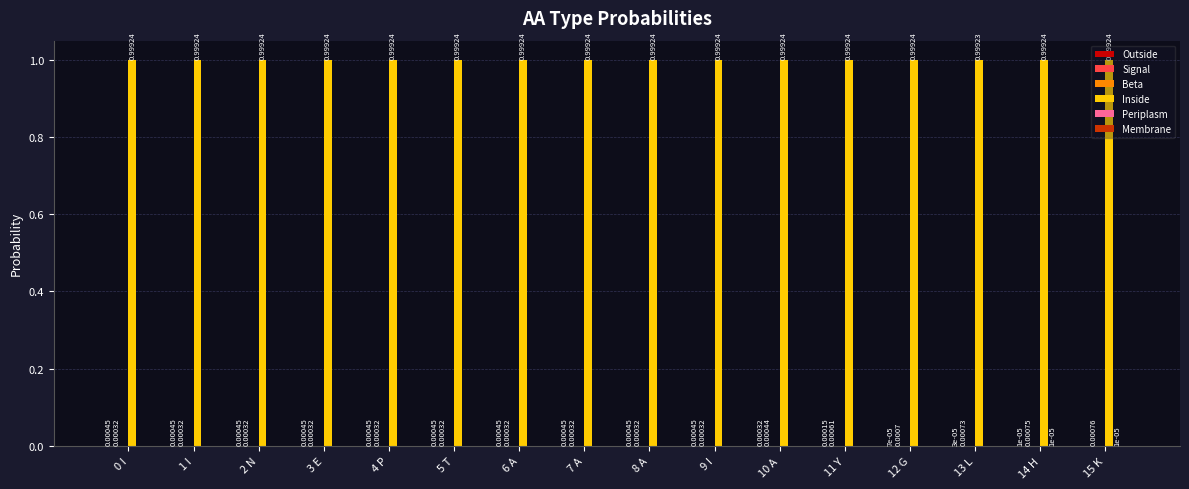

Which series has the largest total across all categories?

Inside